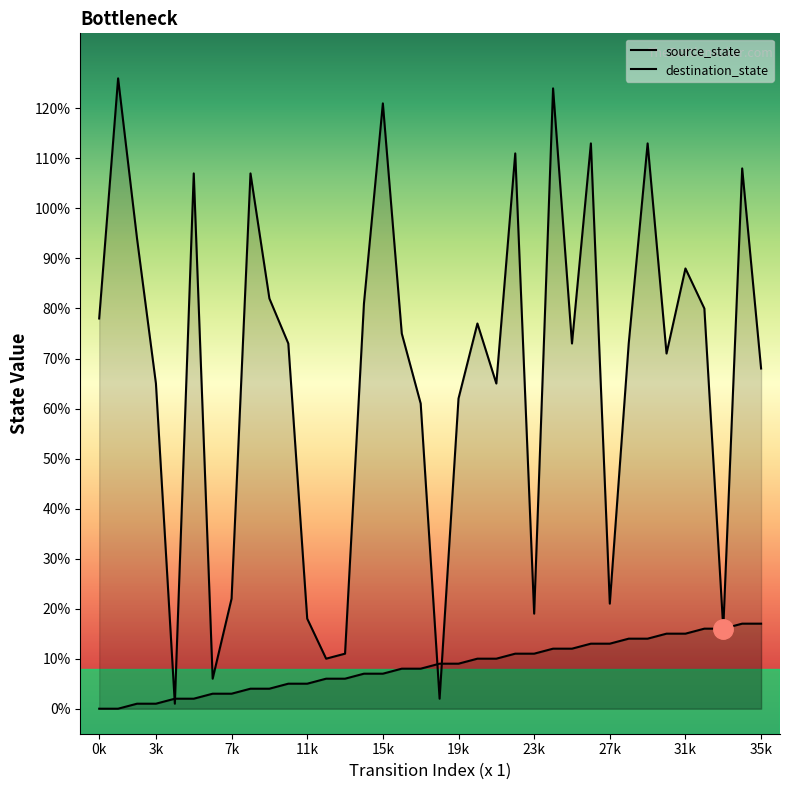

The value of source_state at 26 is 13. True or false?

True